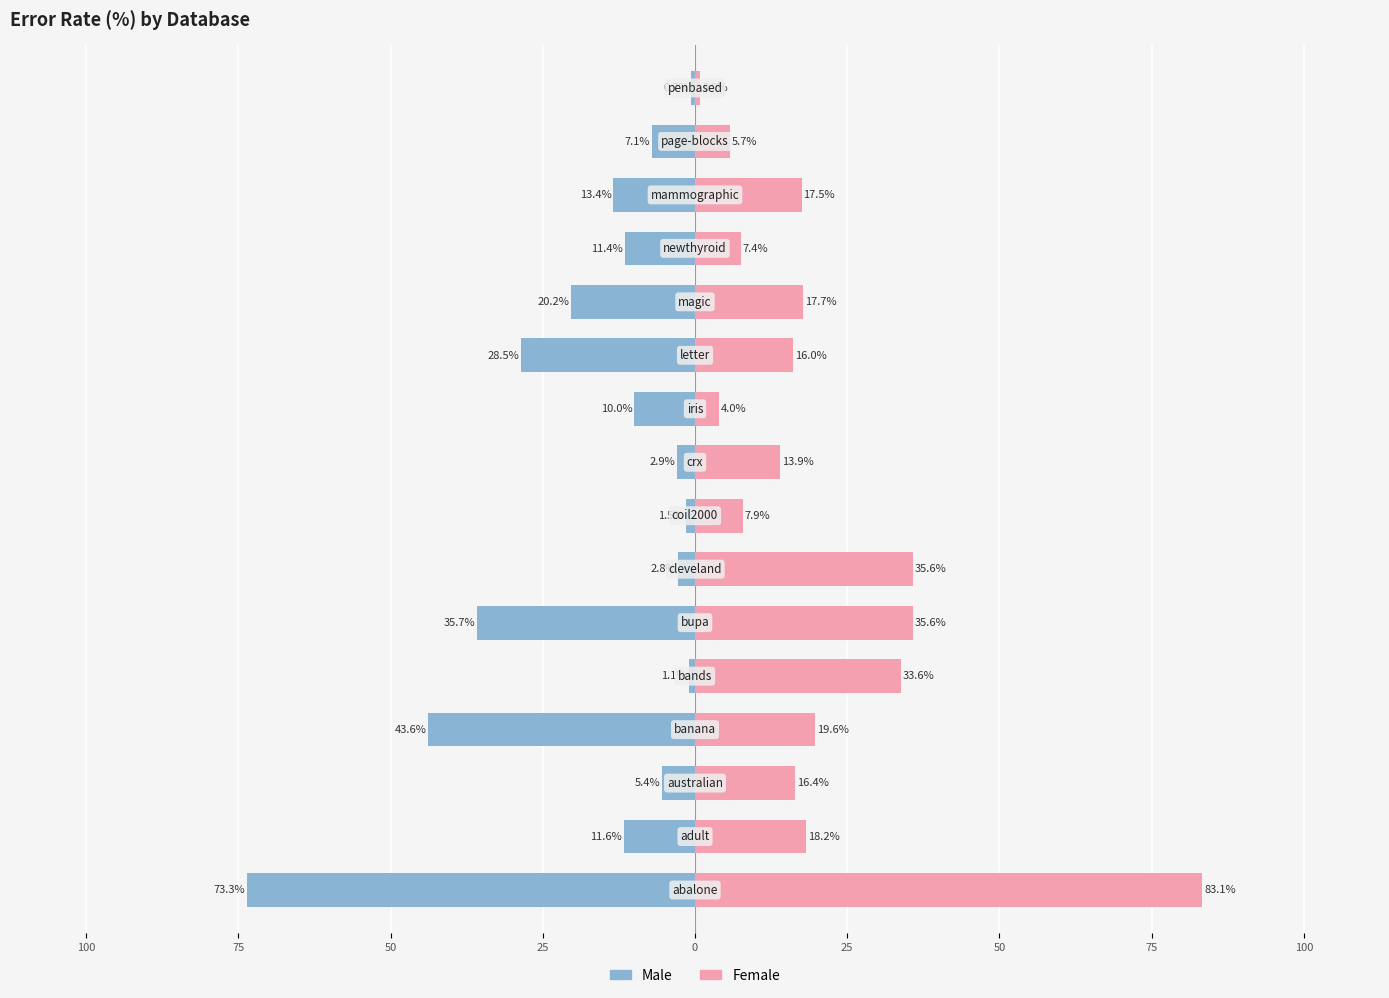

Is the value of Male at 13 greater than the value of Female at 15?

No